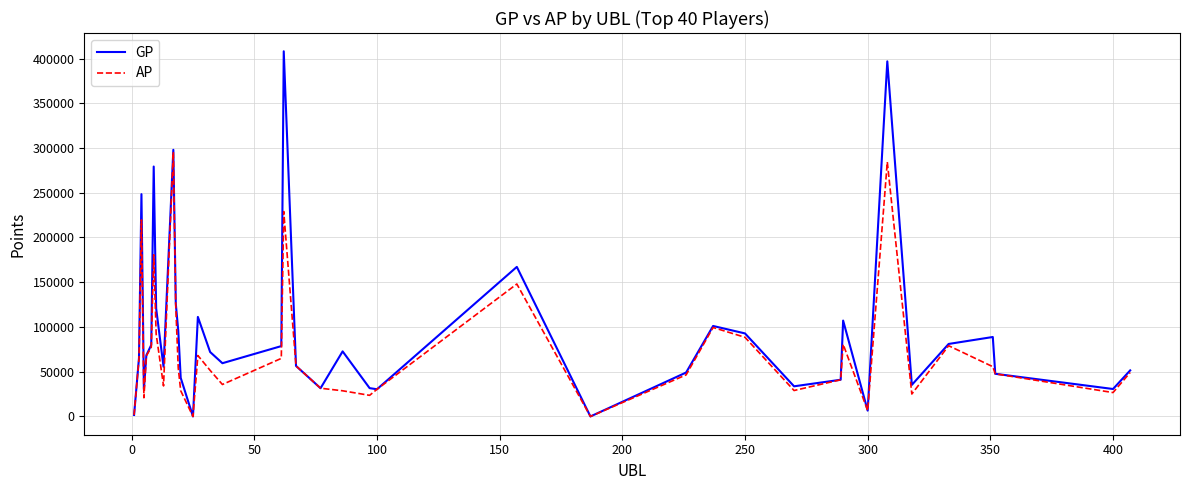

What is the maximum value for GP?

408083